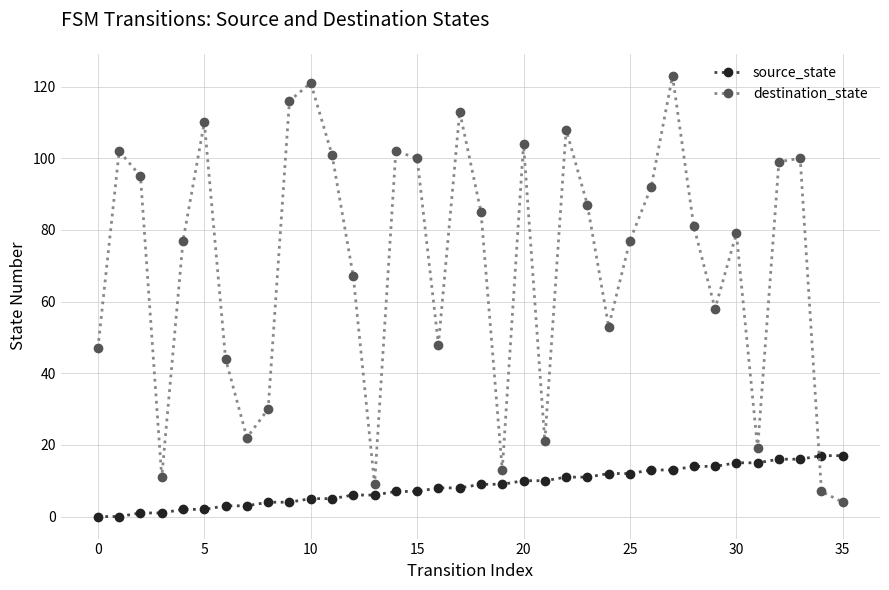

What is the sum of all destination_state values?

2525